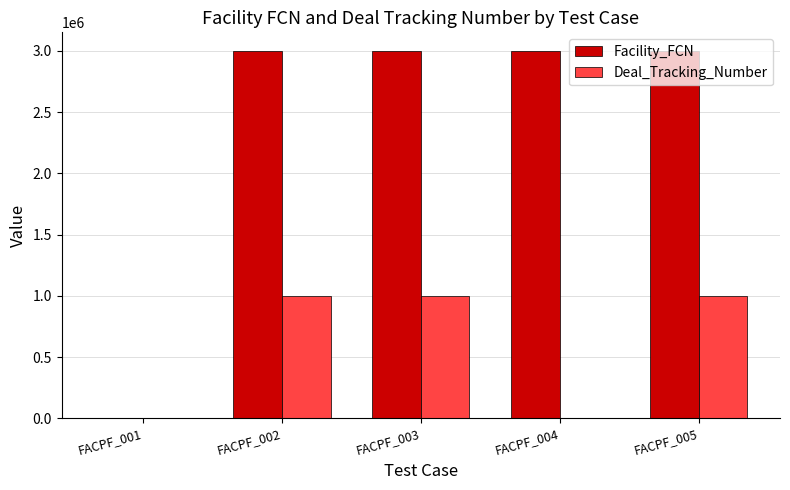

What is the sum of all Facility_FCN values?

12005121